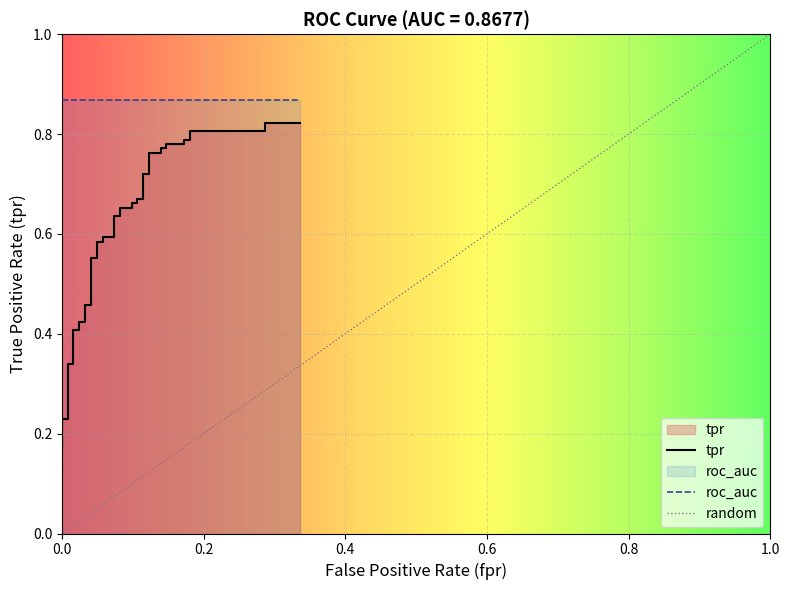

What is the difference between the maximum and second lowest values?

0.6